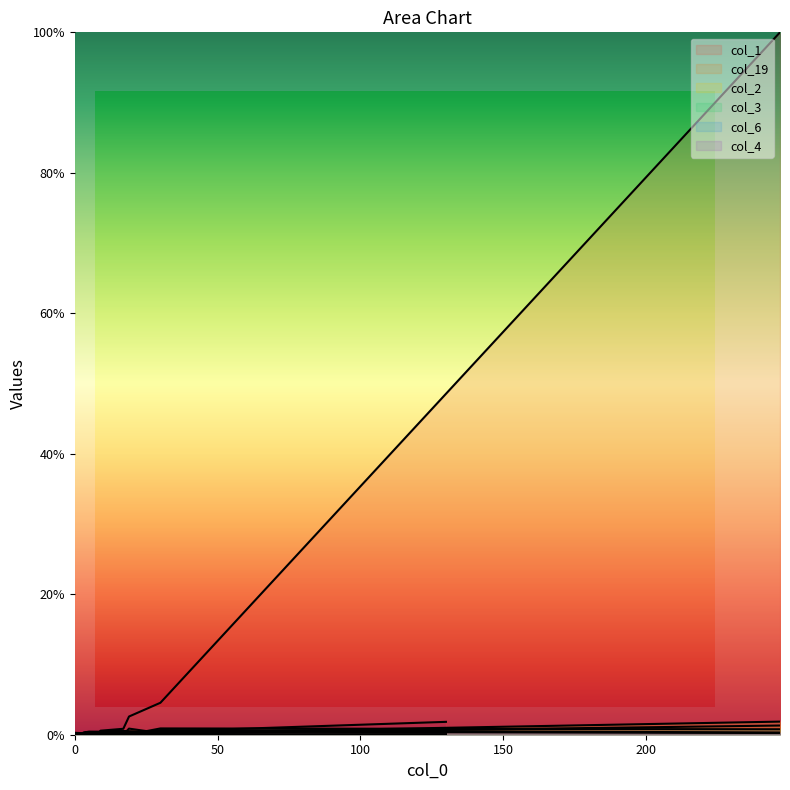

In col_4, how many points are higher than both neighbors (excluding endpoints)?

4